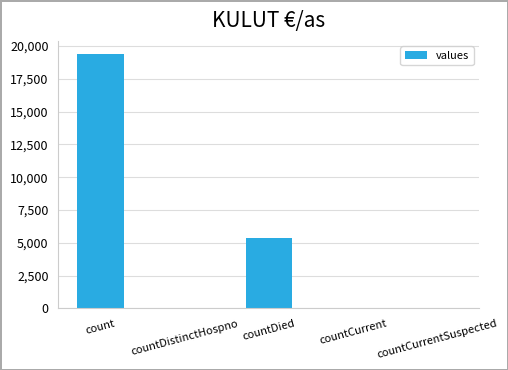

What is the maximum value shown in the chart?

19420